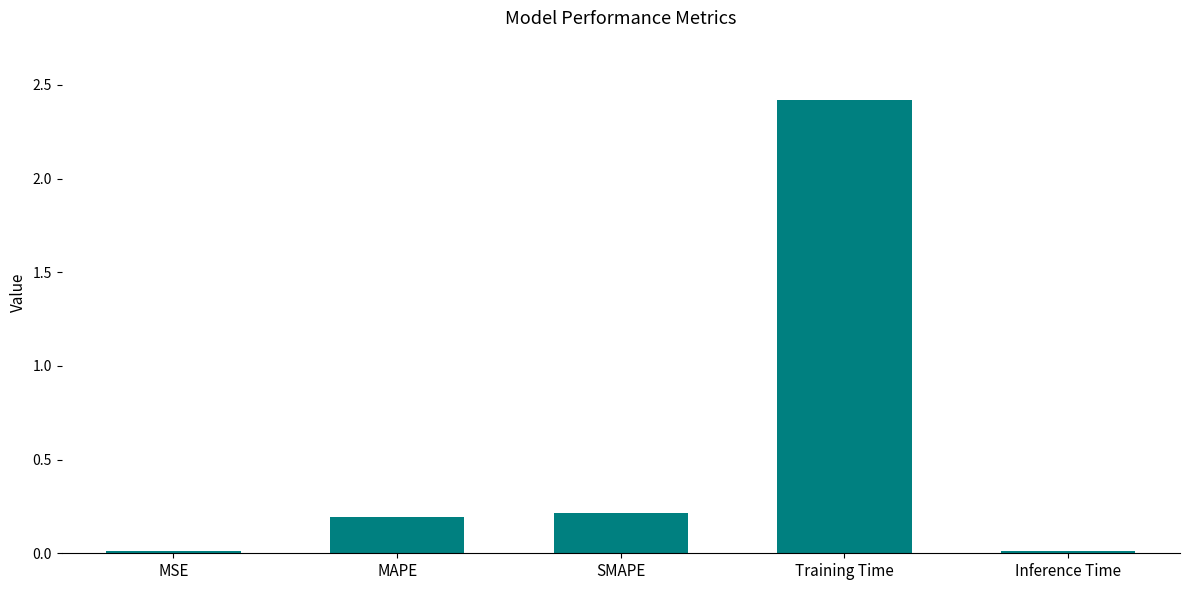

What is the label of the 4th bar from the right?

MAPE